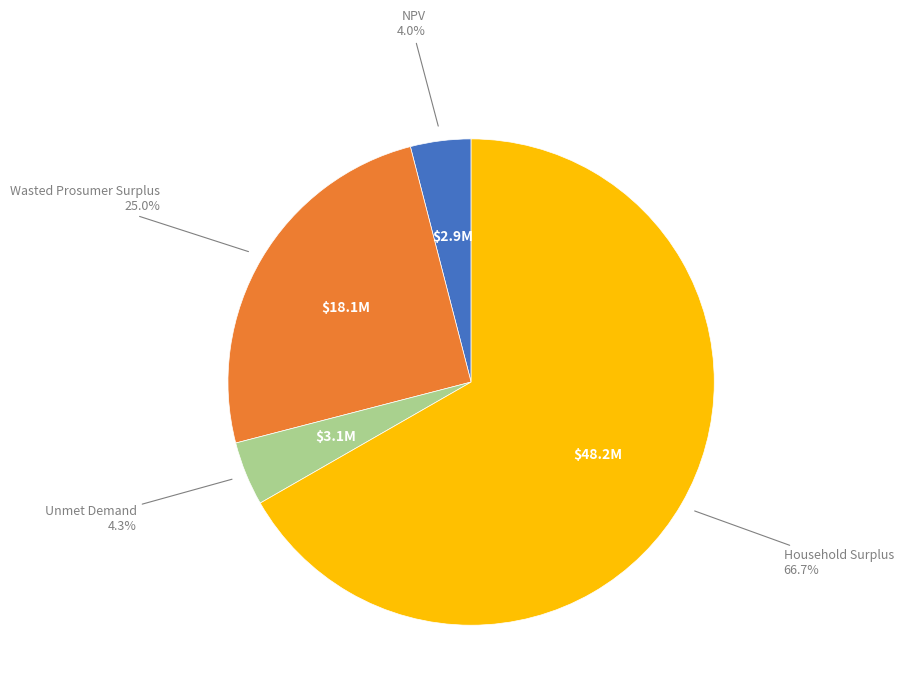

Count the number of slices in the pie.

4